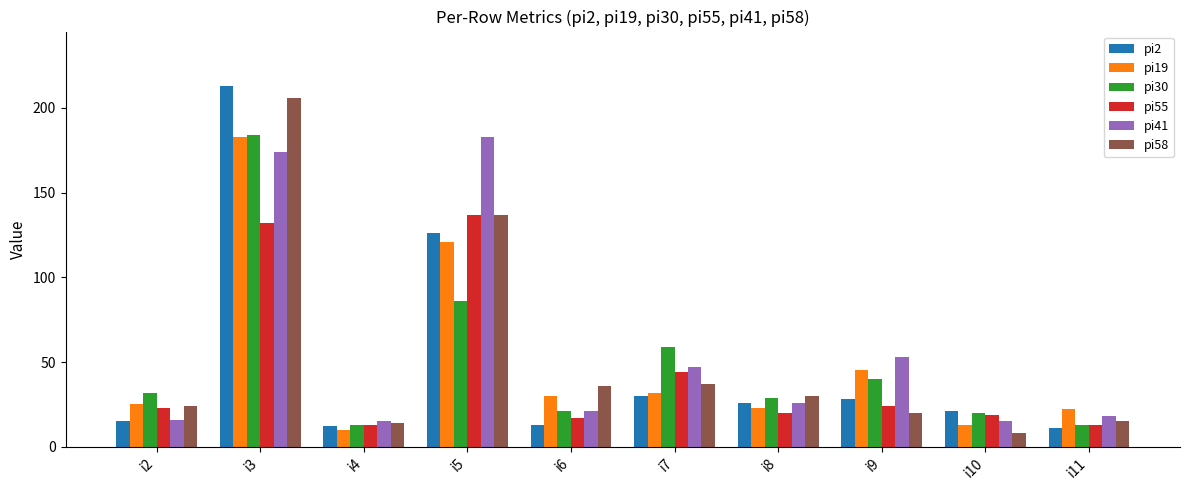

At which label is pi58 closest to 107?

i5